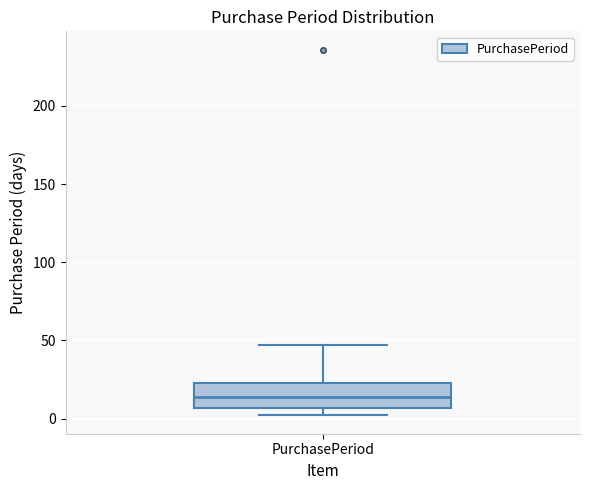

Read this box plot against the y-axis: the position of the median line, the range covered by the box, and the ends of both whiskers. The values are not printed on the chart, so give them approximately, as read against the axis.

median 15, box 5 to 25, whiskers 0 to 45